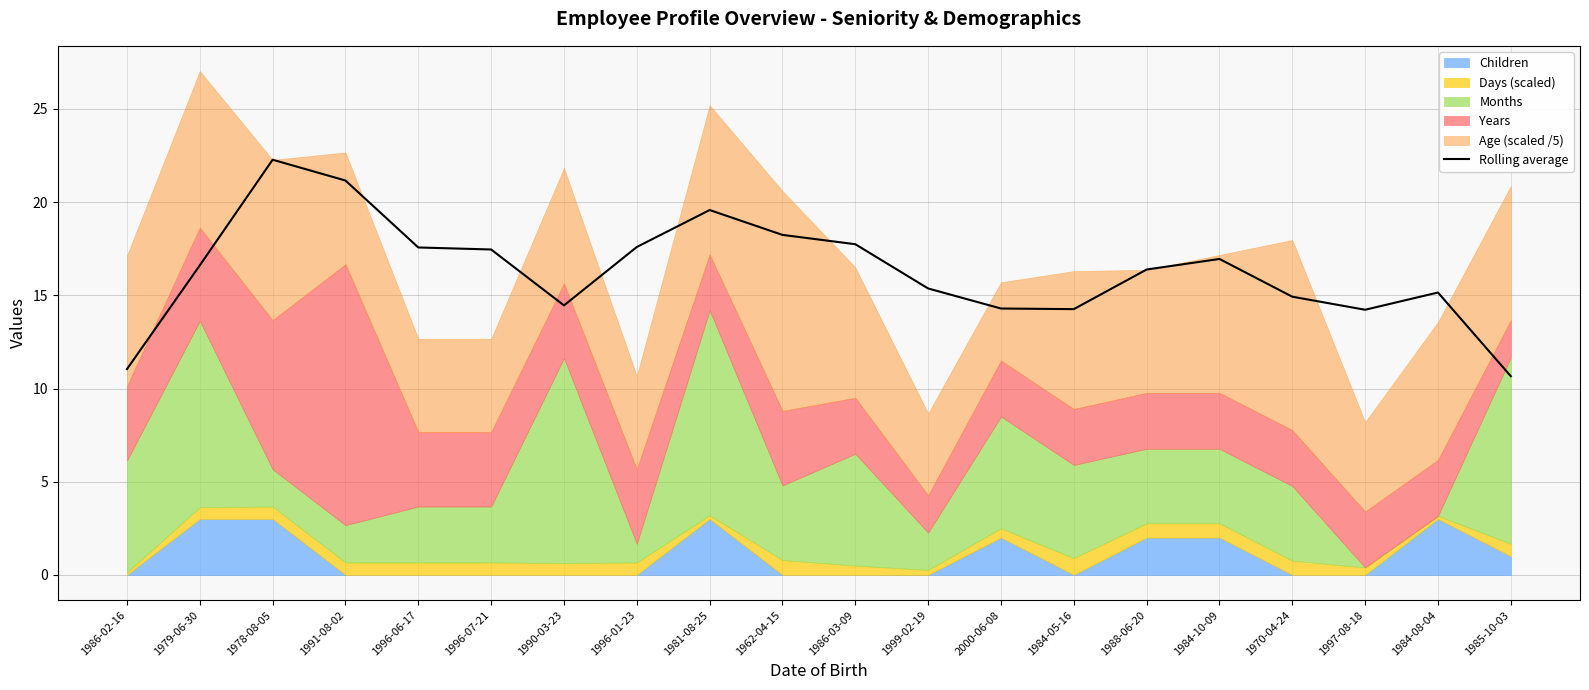

Reading left to right, transcribe all the data shown in this chart.

1986-02-16=11.0	1979-06-30=16.6	1978-08-05=22.3	1991-08-02=21.2	1996-06-17=17.6	1996-07-21=17.5	1990-03-23=14.5	1996-01-23=17.6	1981-08-25=19.6	1962-04-15=18.2	1986-03-09=17.7	1999-02-19=15.4	2000-06-08=14.3	1984-05-16=14.3	1988-06-20=16.4	1984-10-09=16.9	1970-04-24=14.9	1997-08-18=14.2	1984-08-04=15.2	1985-10-03=10.7